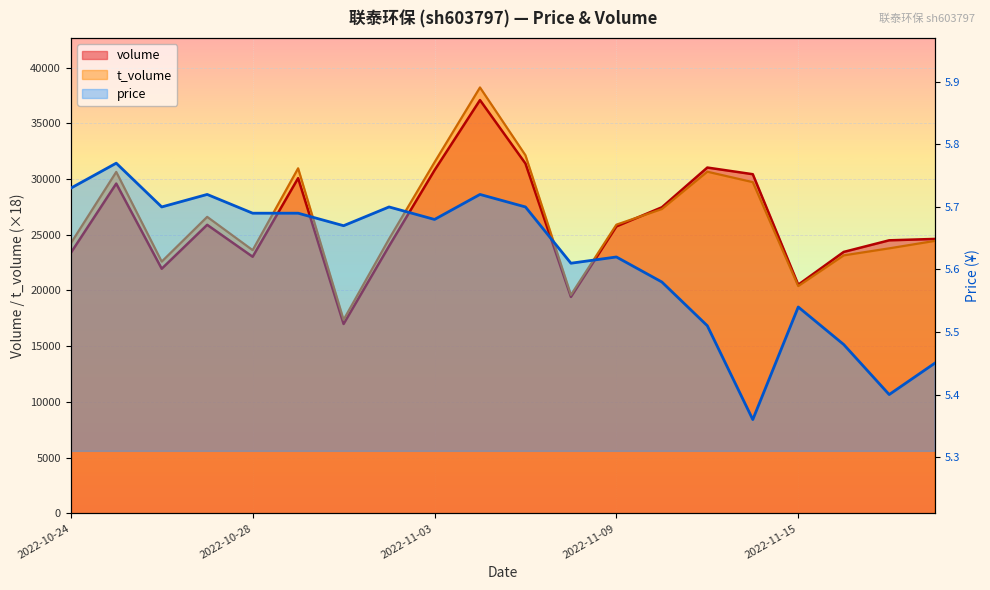

What is the label of the 15th point from the right?

2022-10-31